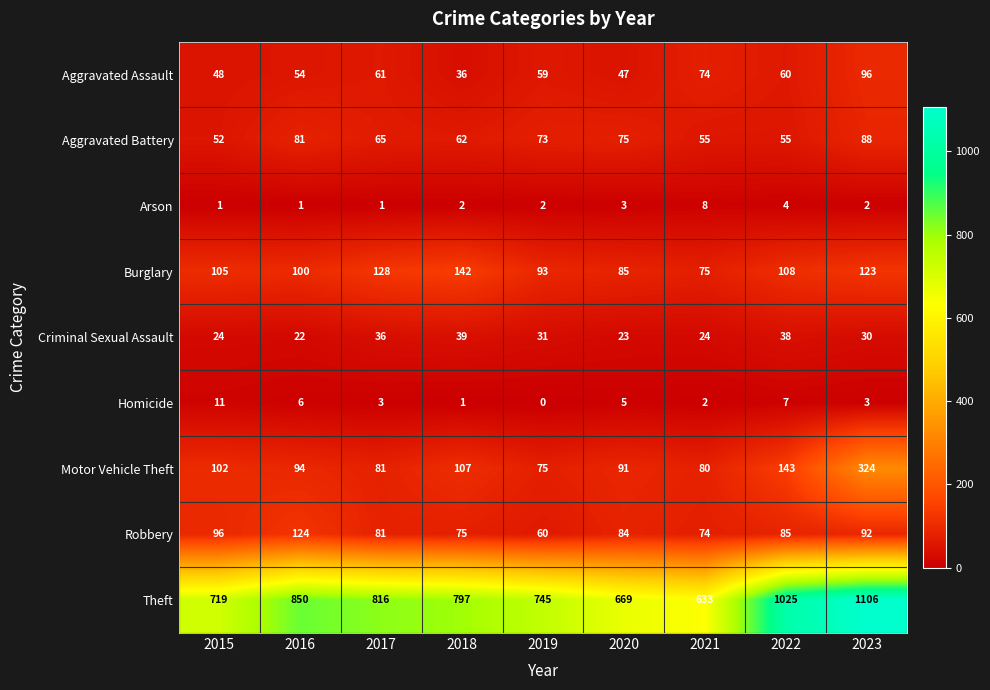

At 2022, list the series in order from smallest to largest.

Arson, Homicide, Criminal Sexual Assault, Aggravated Battery, Aggravated Assault, Robbery, Burglary, Motor Vehicle Theft, Theft